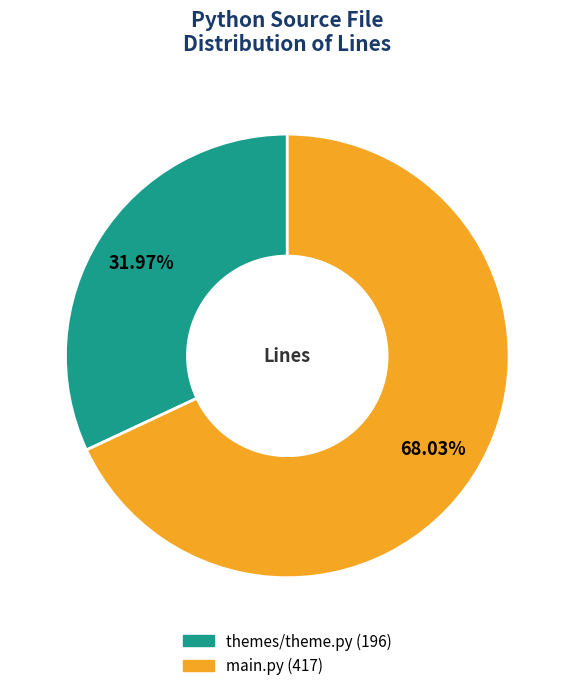

Between themes/theme.py and main.py, which is larger?

main.py